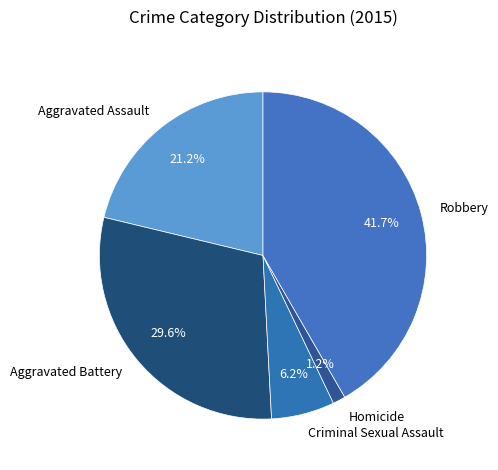

Rank the categories by value from lowest to highest.

Homicide, Criminal Sexual Assault, Aggravated Assault, Aggravated Battery, Robbery